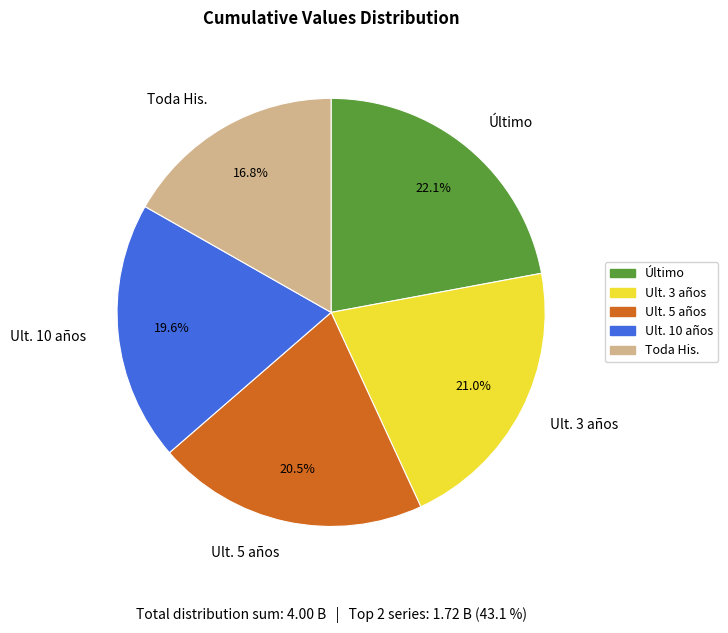

True or false: Ult. 5 años accounts for 15% of the total.

False